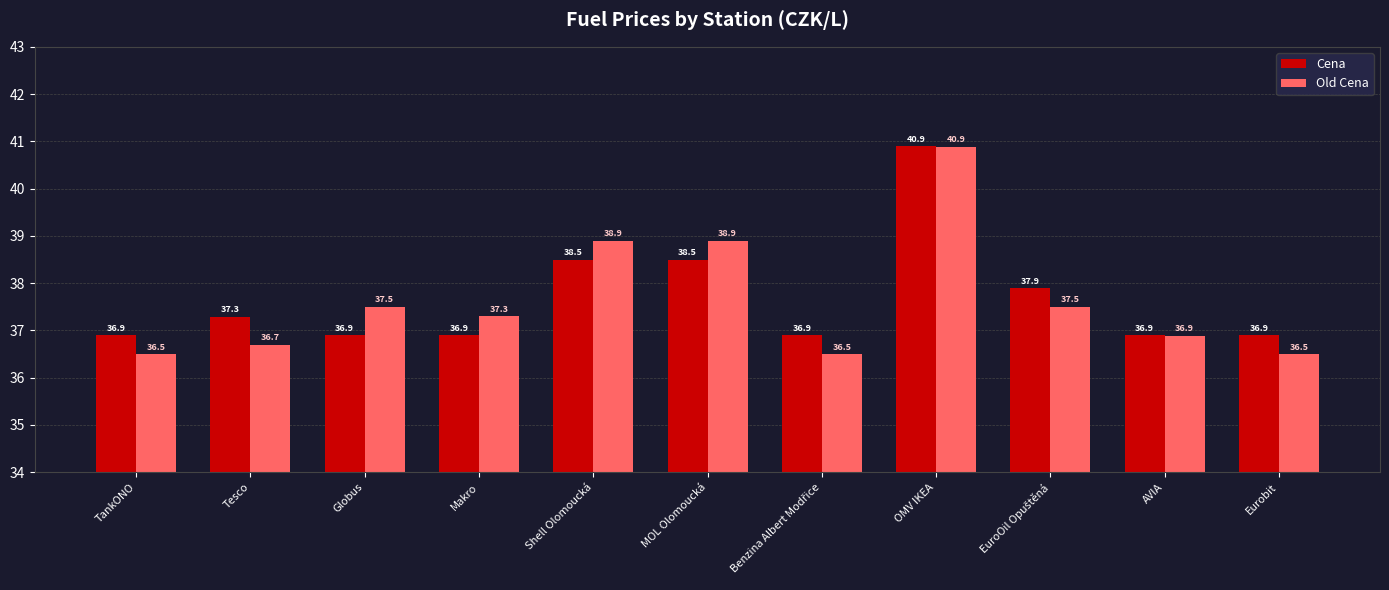

Which series has the largest range (max minus min)?

Old Cena